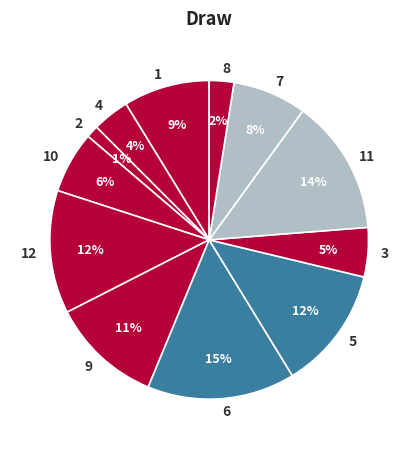

Is there any slice that represents more than half of the pie?

No